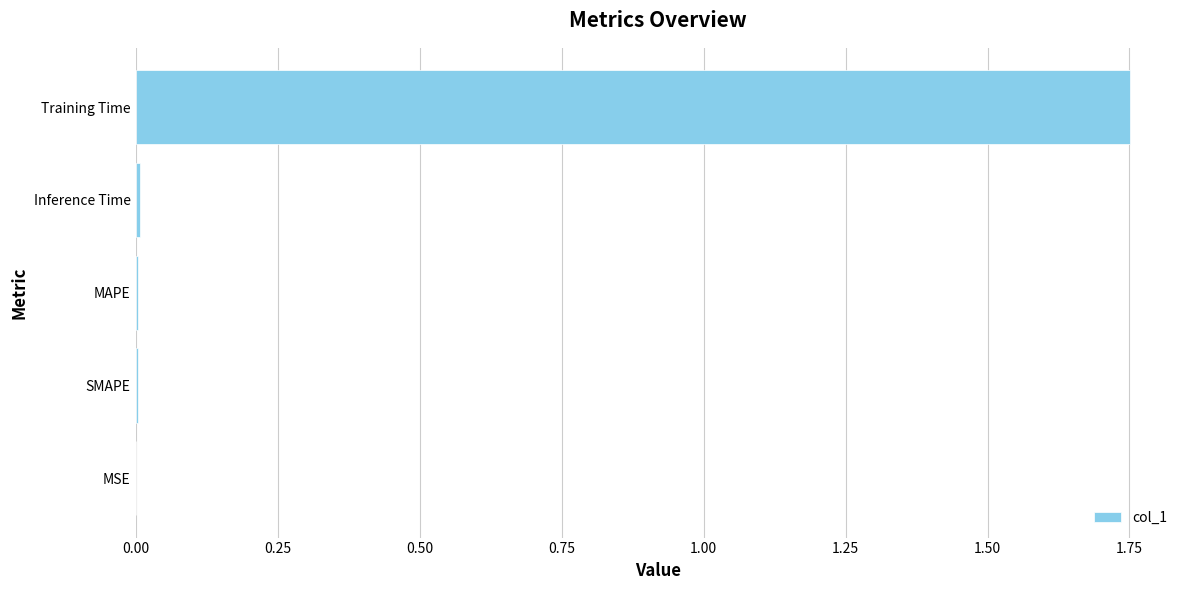

At which category does the chart reach its peak across all series?

Training Time